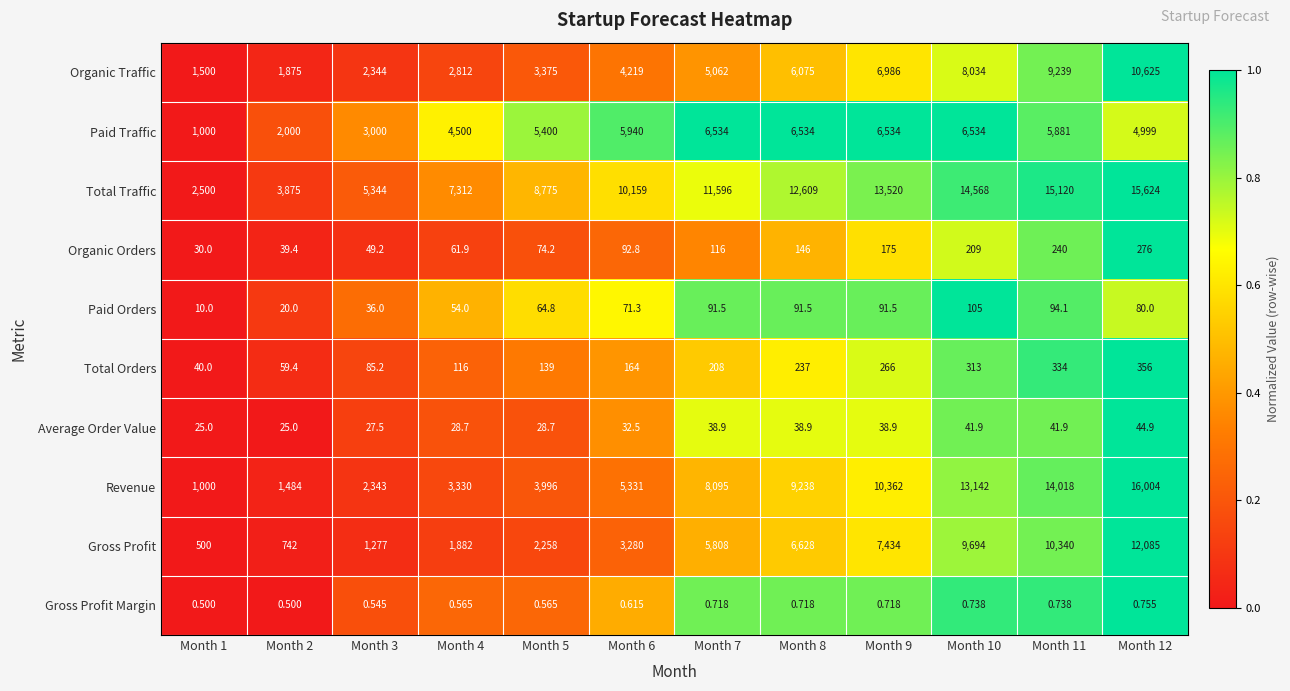

At Month 10, list the series in order from smallest to largest.

Gross Profit Margin, Average Order Value, Paid Orders, Organic Orders, Total Orders, Paid Traffic, Organic Traffic, Gross Profit, Revenue, Total Traffic